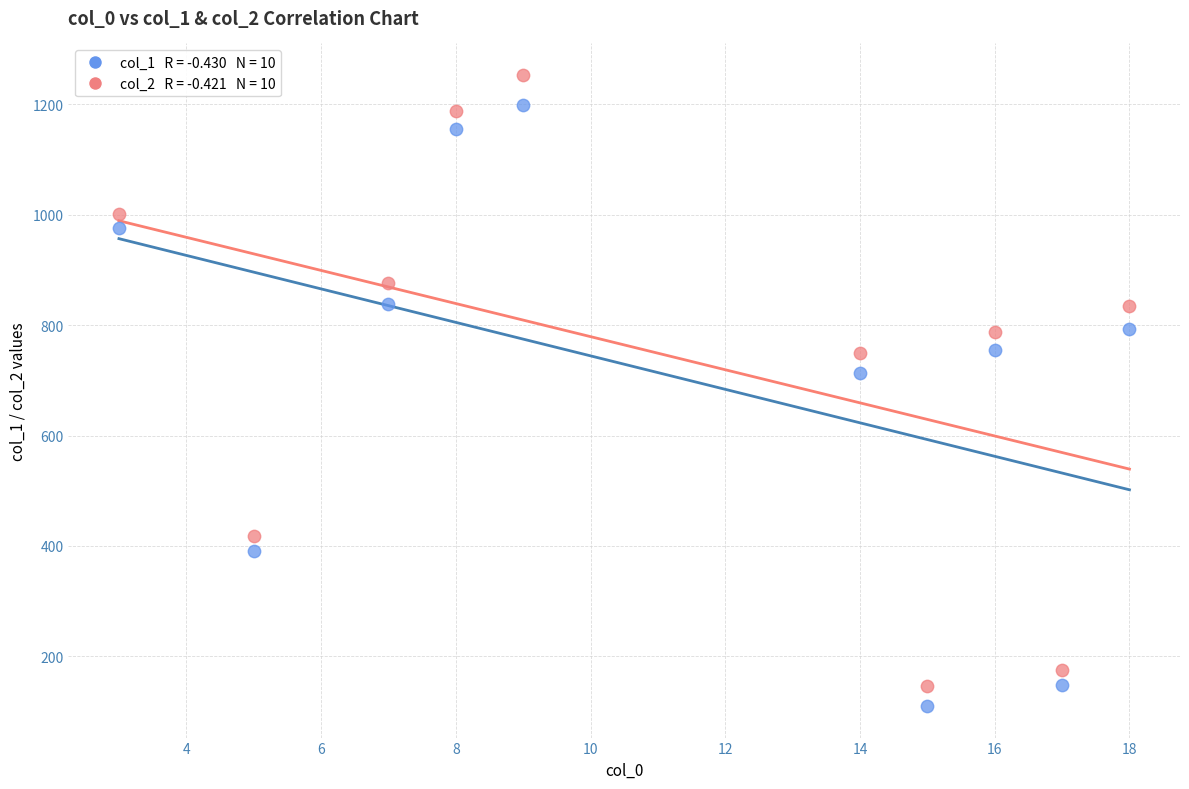

Across all data points, what is the range of X values (max minus min)?

15